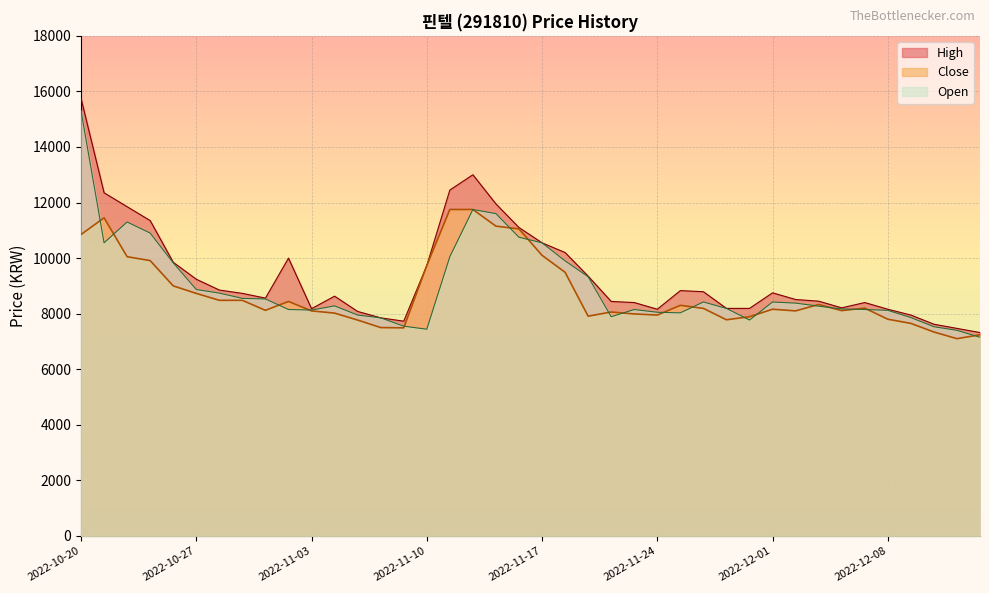

Is it true that Open equals 10146 at 2022-12-13?

False